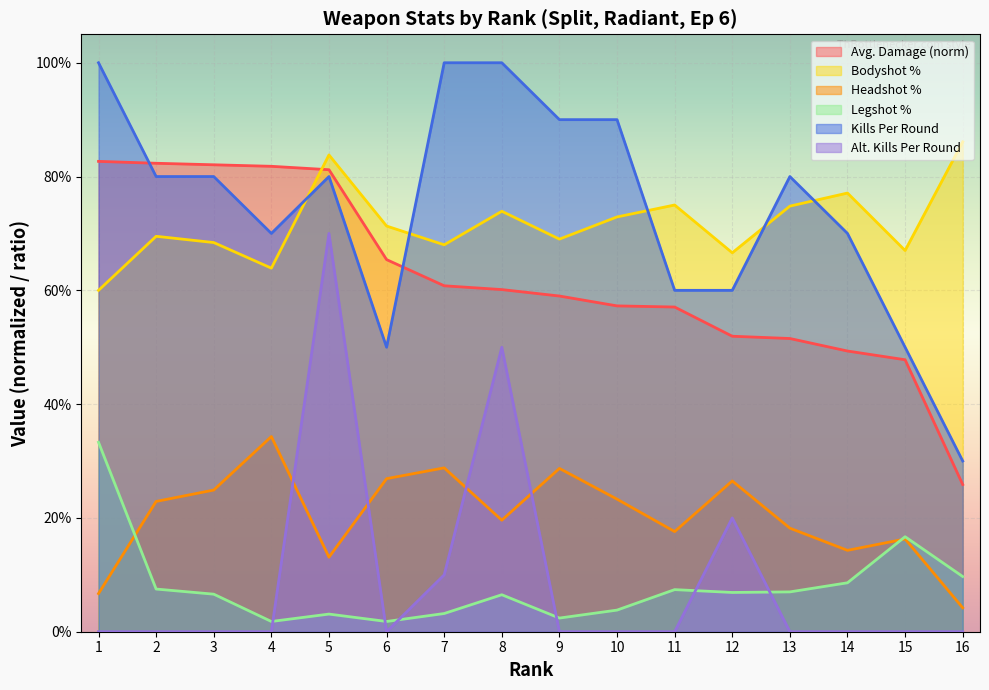

Rank the series by their maximum value, from highest to lowest.

Kills Per Round, Bodyshot %, Avg. Damage (norm), Alt. Kills Per Round, Headshot %, Legshot %